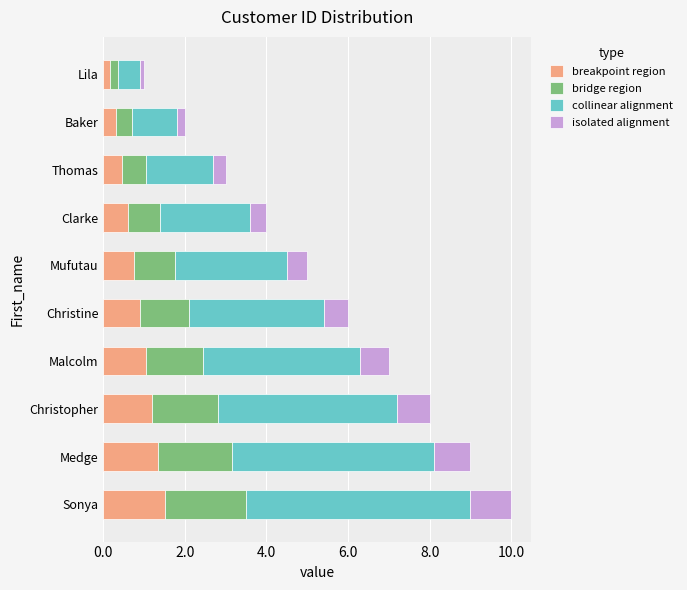

True or false: breakpoint region has a value of 1.1 at Mufutau.

False